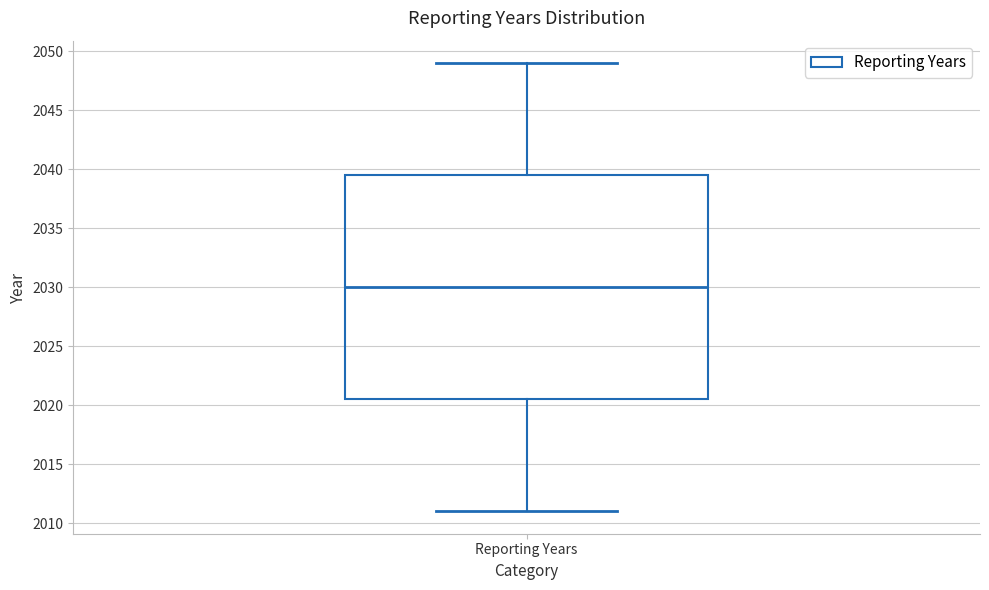

Transcribe this box plot: give where the median line is, the range the box spans, and where the two whiskers end, as read against the y-axis. The values are not printed on the chart, so give them approximately, as read against the axis.

median 2030.0, box 2020.5 to 2039.5, whiskers 2011.0 to 2049.0